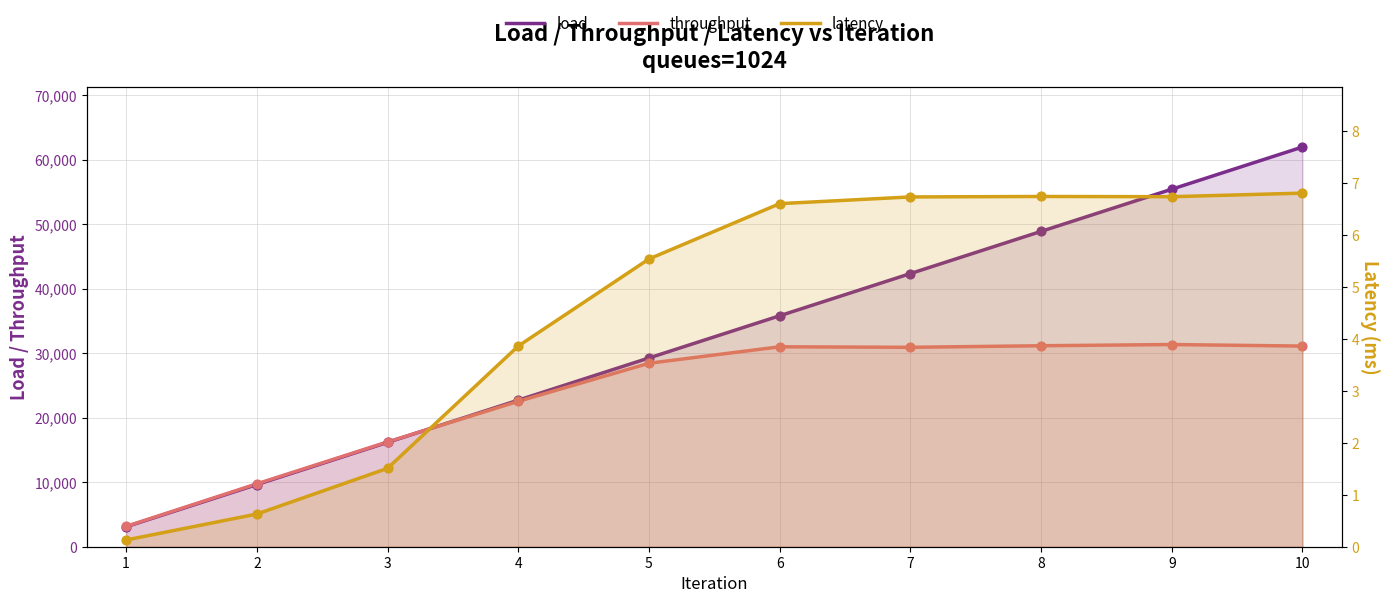

What are all the series names shown in the legend?

load, throughput, latency